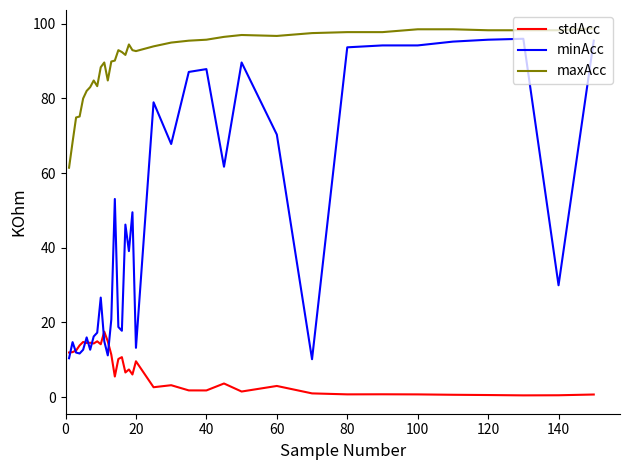

What are all the series names shown in the legend?

stdAcc, minAcc, maxAcc